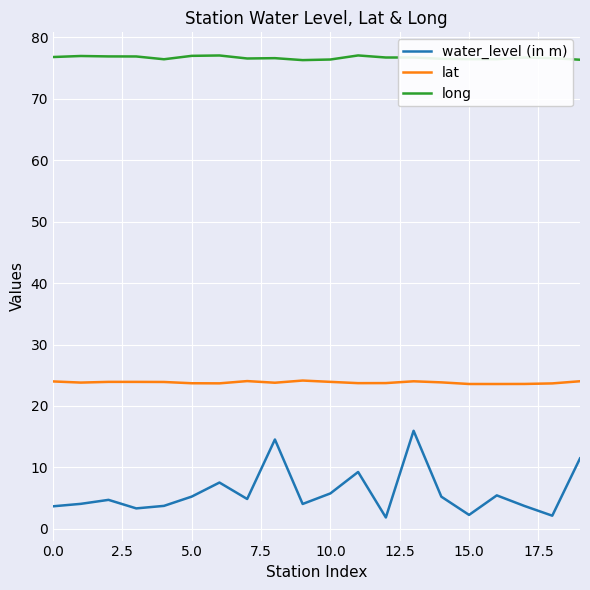

What is the smallest value displayed?

1.8